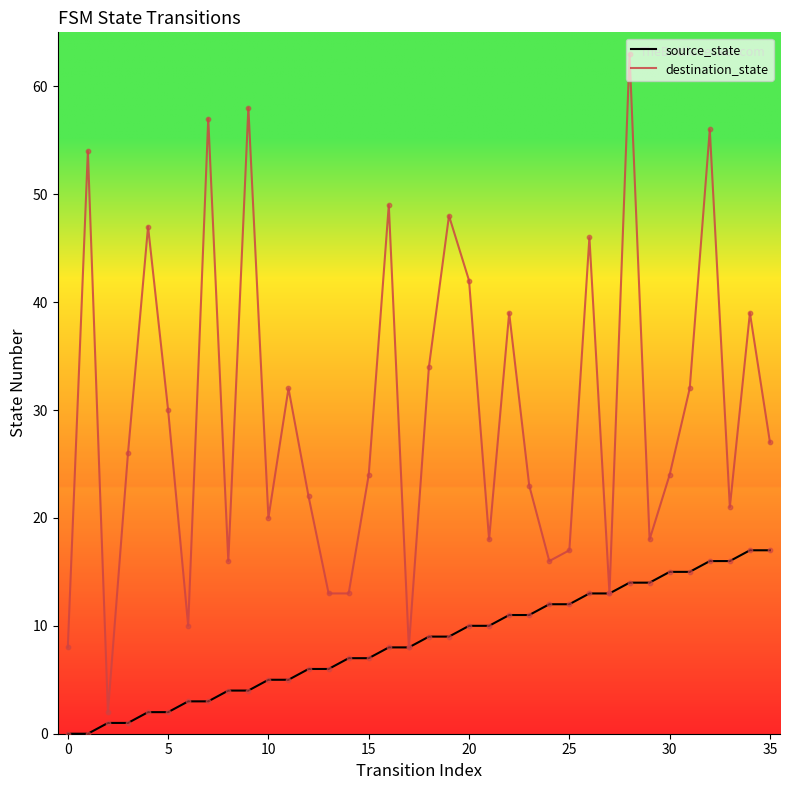

Which series has the largest total across all categories?

destination_state